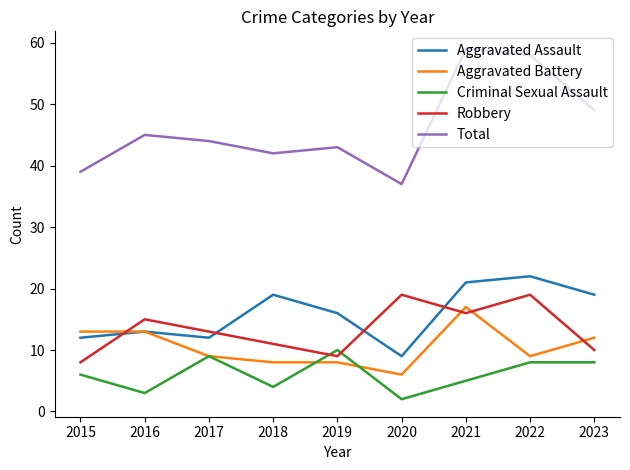

List the series in order of their peak value, lowest first.

Criminal Sexual Assault, Aggravated Battery, Robbery, Aggravated Assault, Total